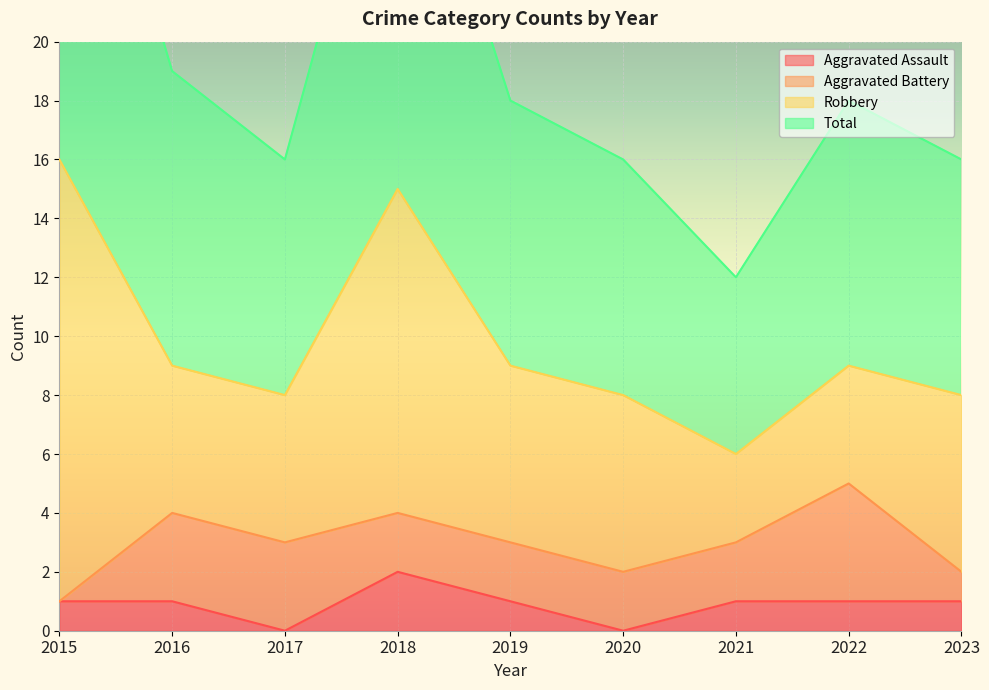

The value of Aggravated Assault at 2020 is 0. True or false?

True